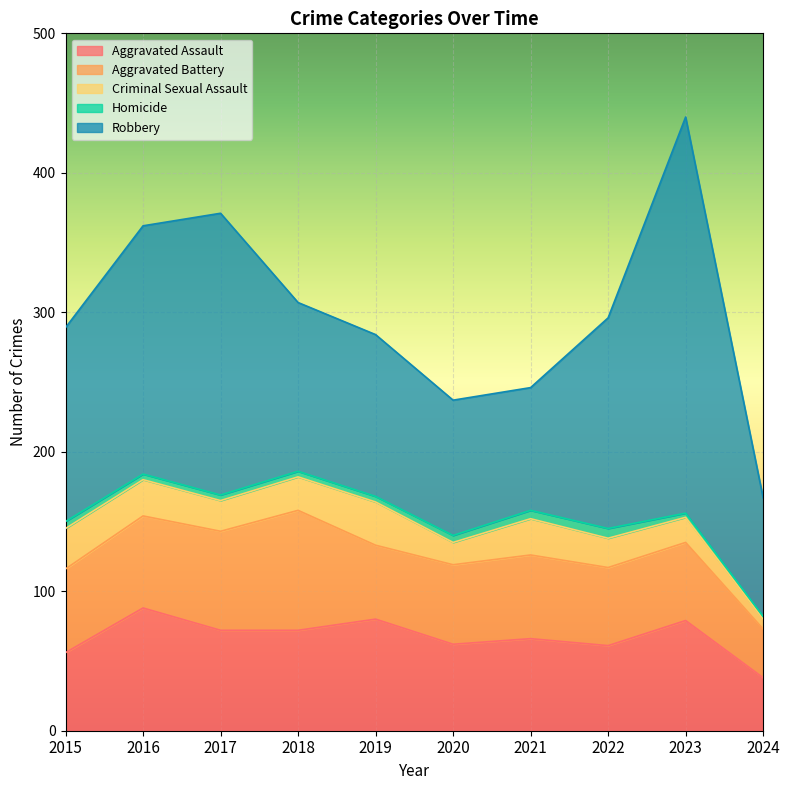

Is the value of Aggravated Battery at 2019 greater than the value of Homicide at 2016?

Yes